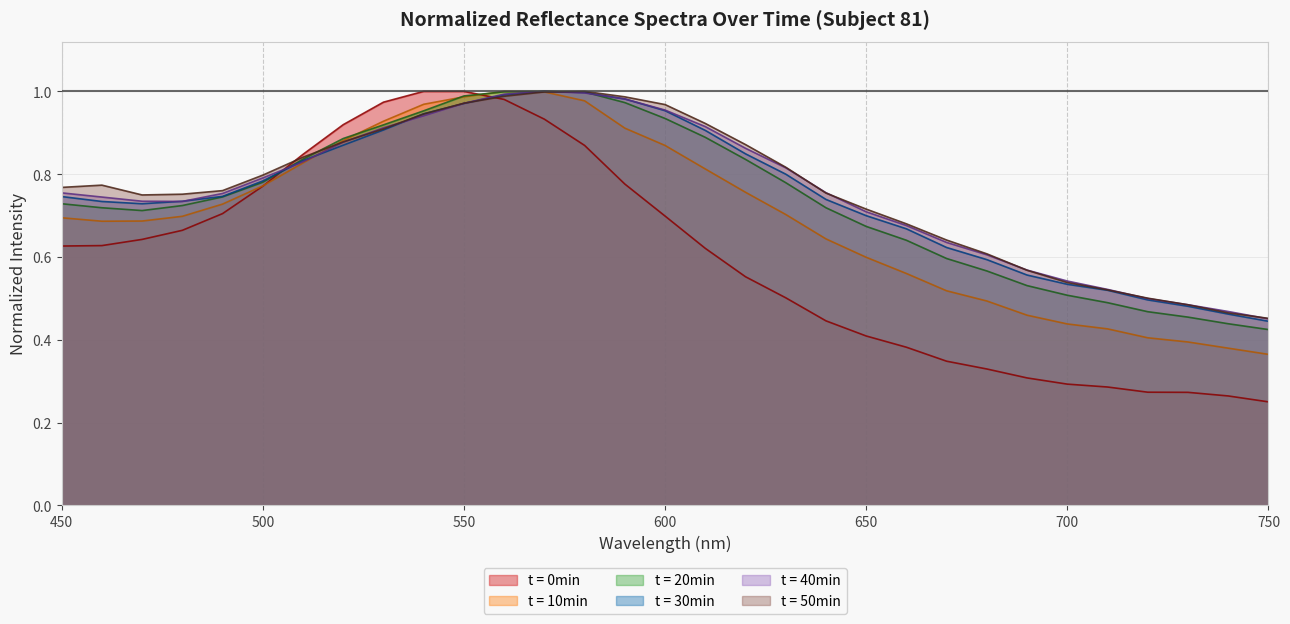

What is the total value across all series at 690?

3.0